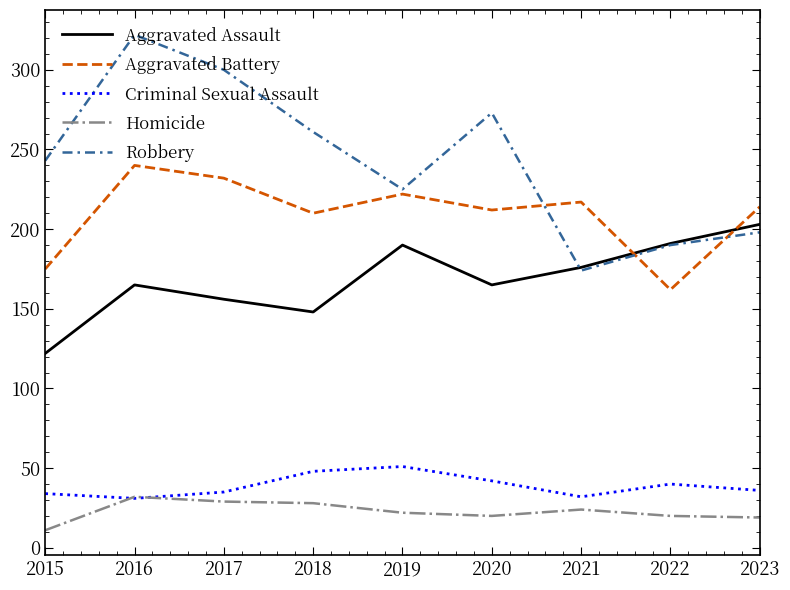

Where does the Homicide series first go above 22?

2016